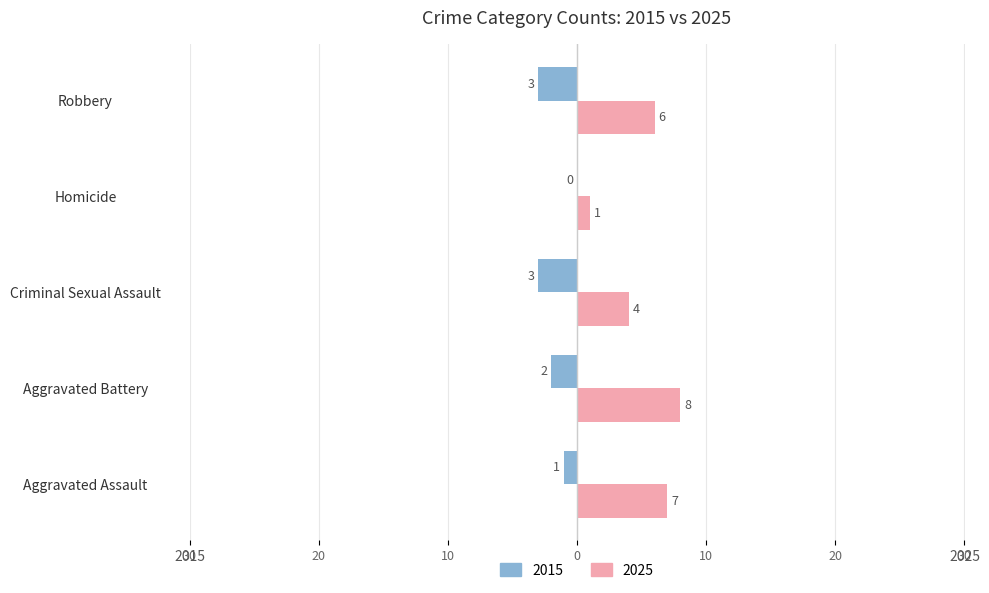

What are all the series names shown in the legend?

2015, 2025